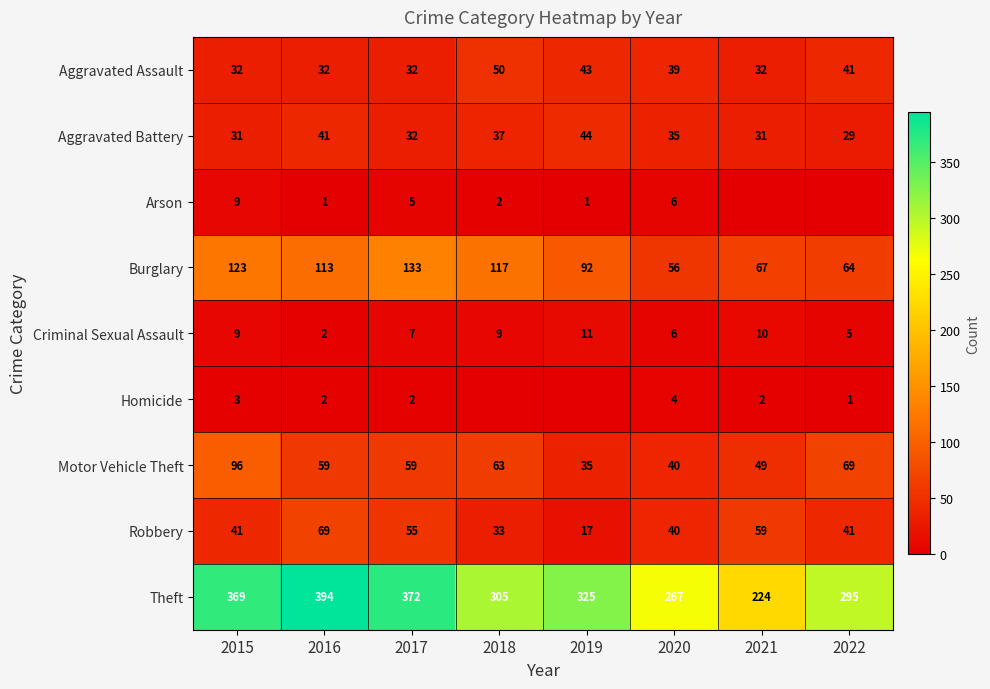

The value of Criminal Sexual Assault at 2018 is 9. True or false?

True